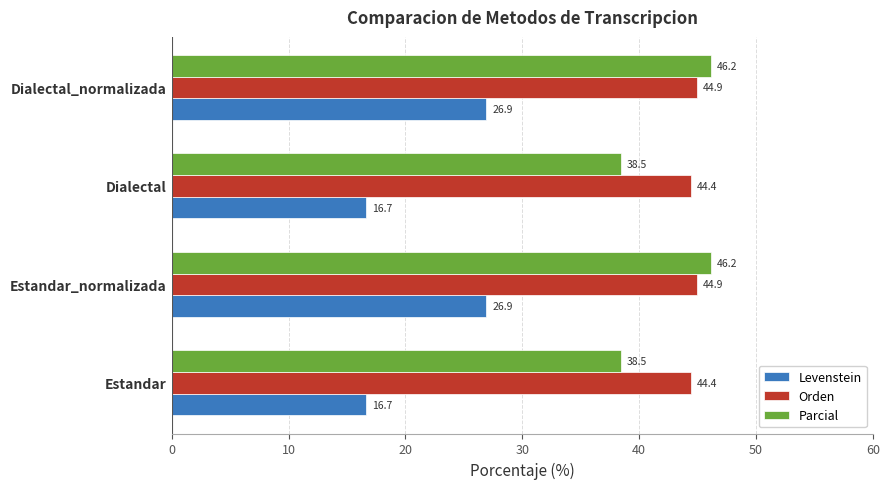

What is the minimum value for Levenstein?

16.7